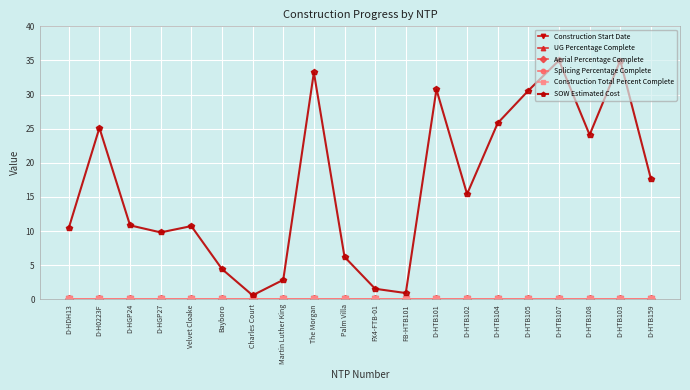

What position from the right is D-HTB105?

5